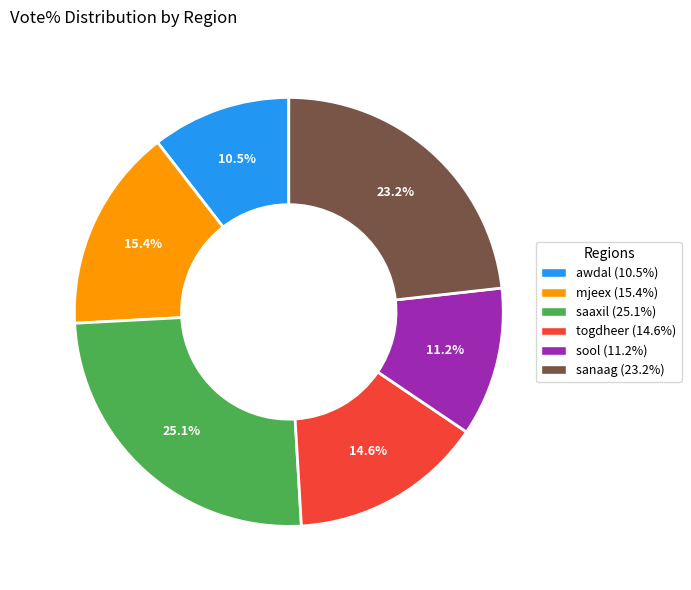

To the nearest percent, what portion does mjeex represent?

15%